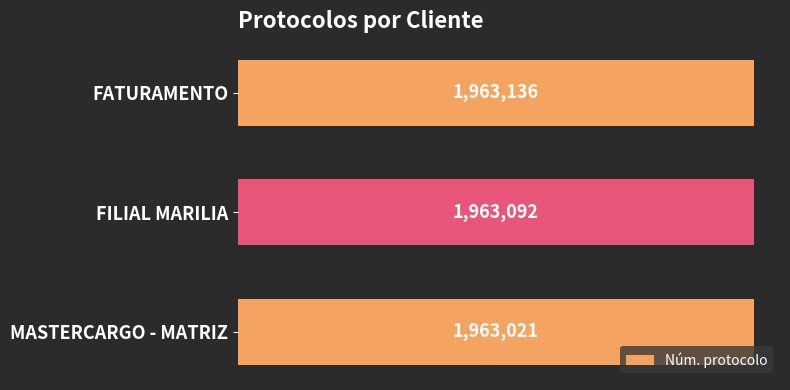

List the labels in order of value, largest first.

FATURAMENTO, FILIAL MARILIA, MASTERCARGO - MATRIZ